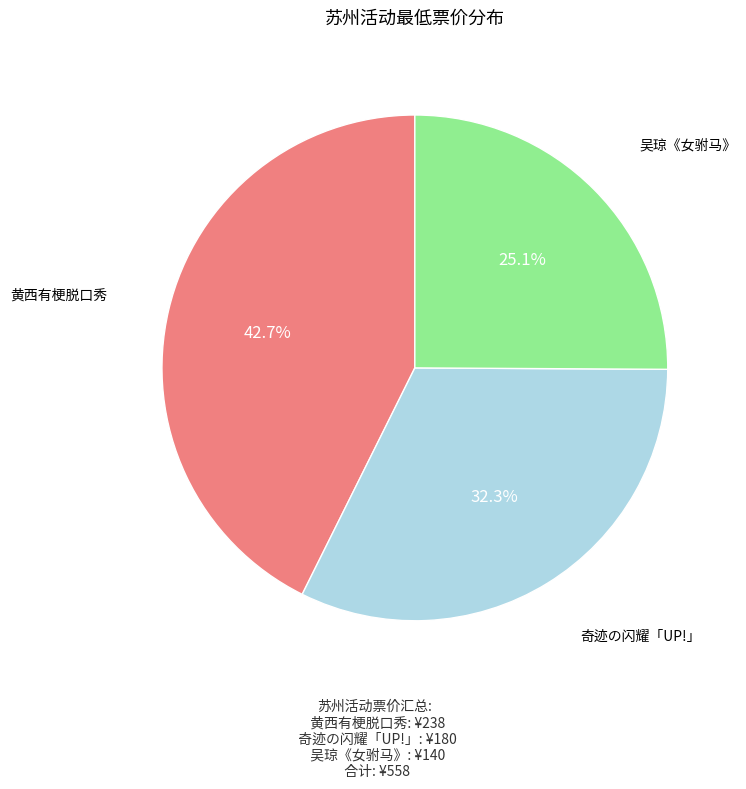

Does any single category account for the majority?

No